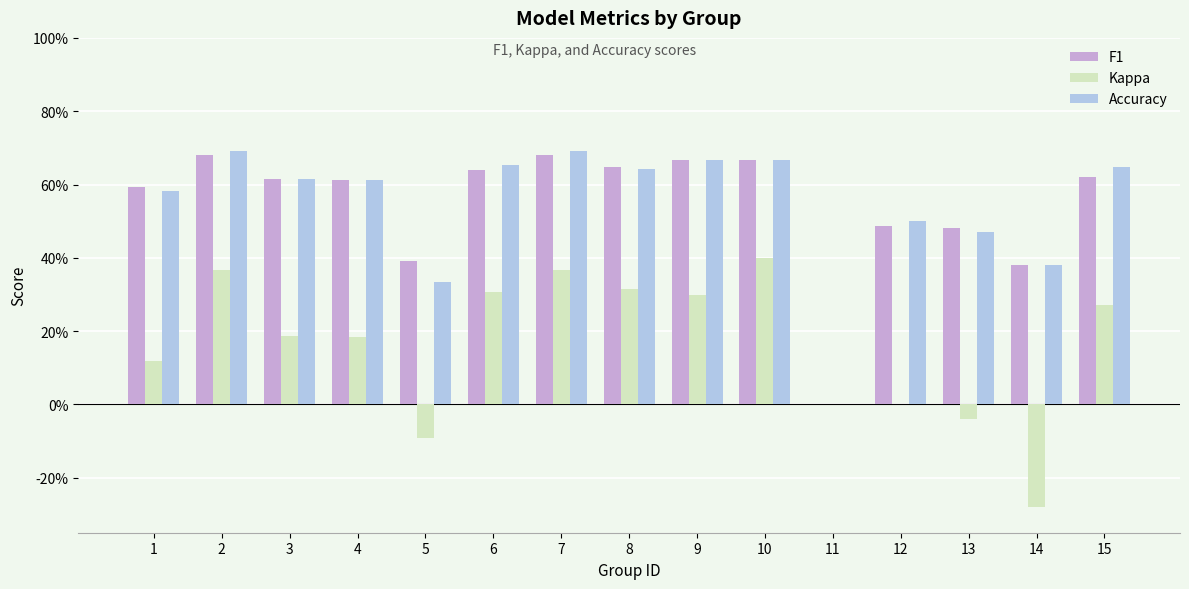

Which category has the lowest value across all series?

14